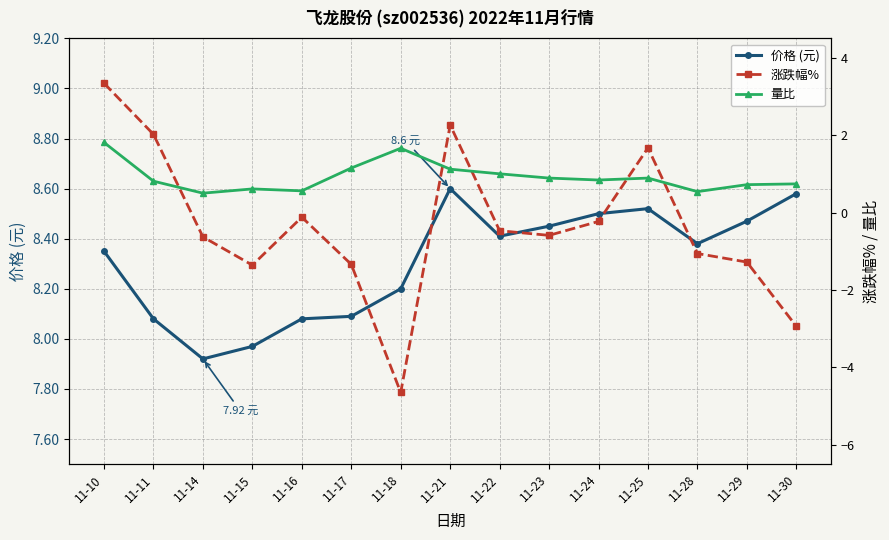

What is the value of the 量比 point at the 2nd from the left?

0.8